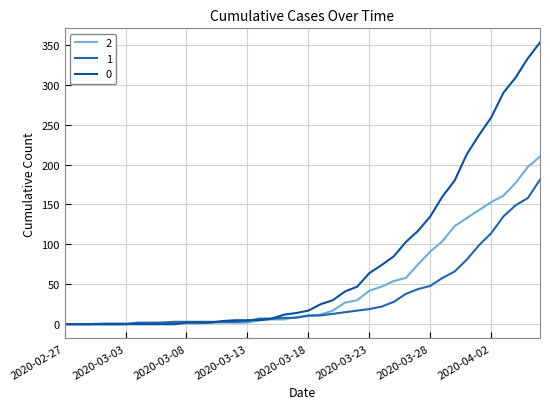

Which series ends up on top after the final intersection of 2 and 1?

2